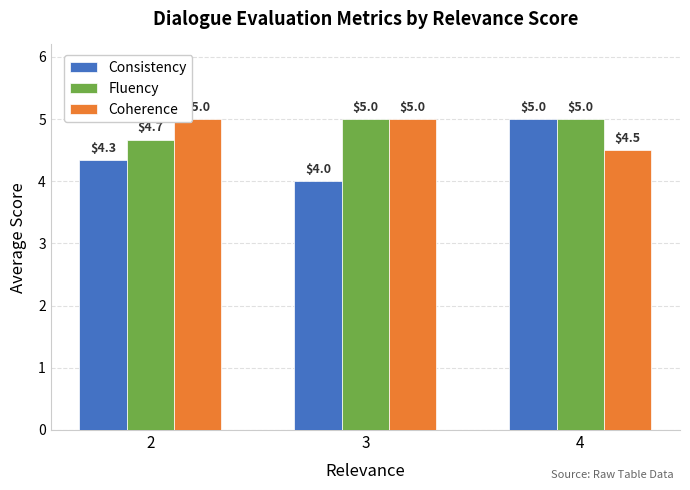

How many categories are shown in the chart?

3